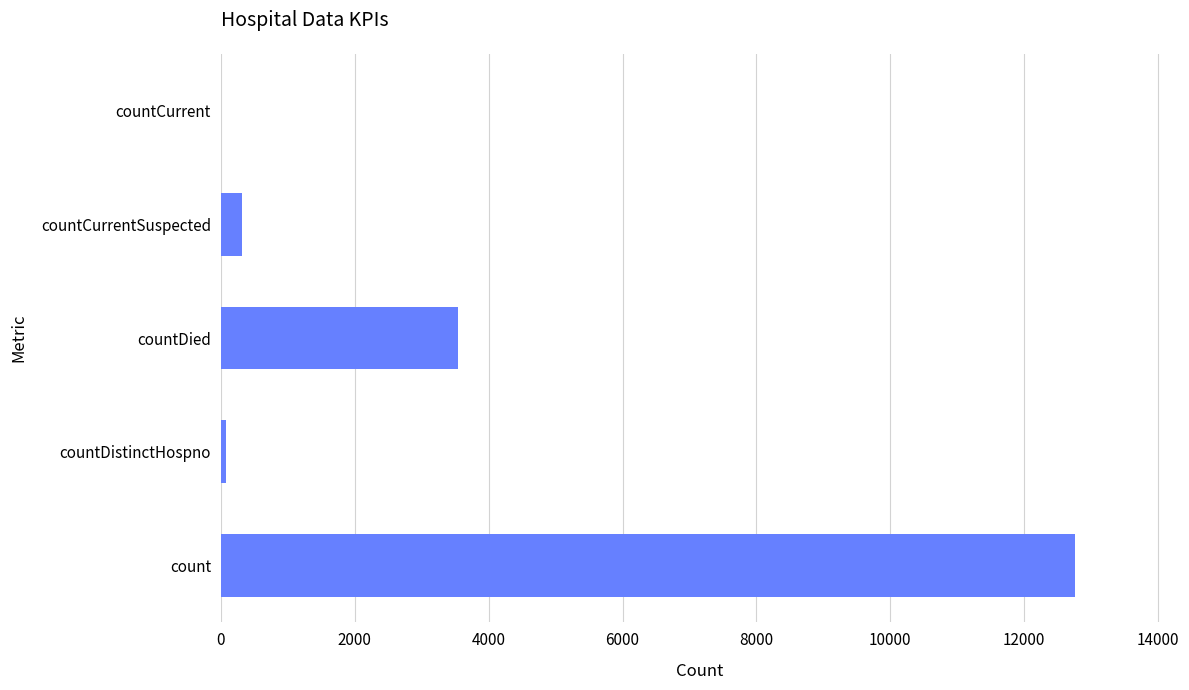

Which has a higher value, countCurrentSuspected or count?

count